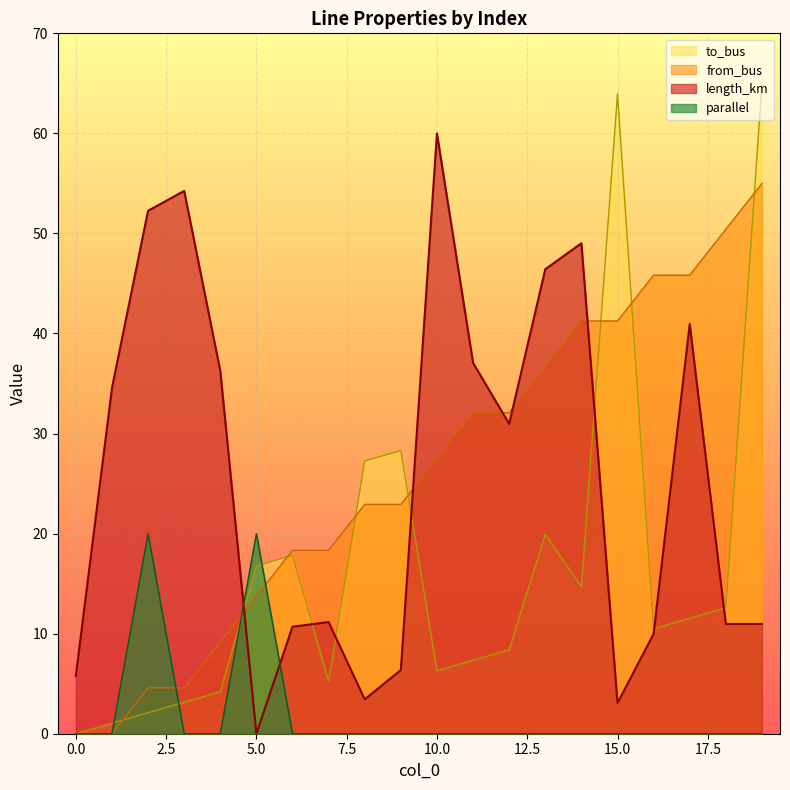

How many intersections are there between to_bus and length_km?

7